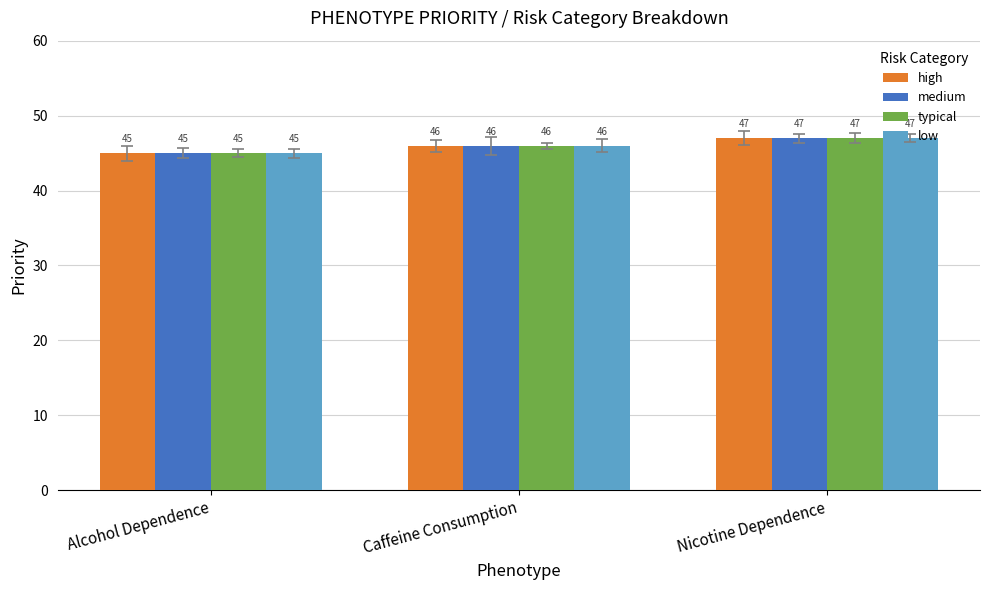

How many data points in typical are less than 46?

1